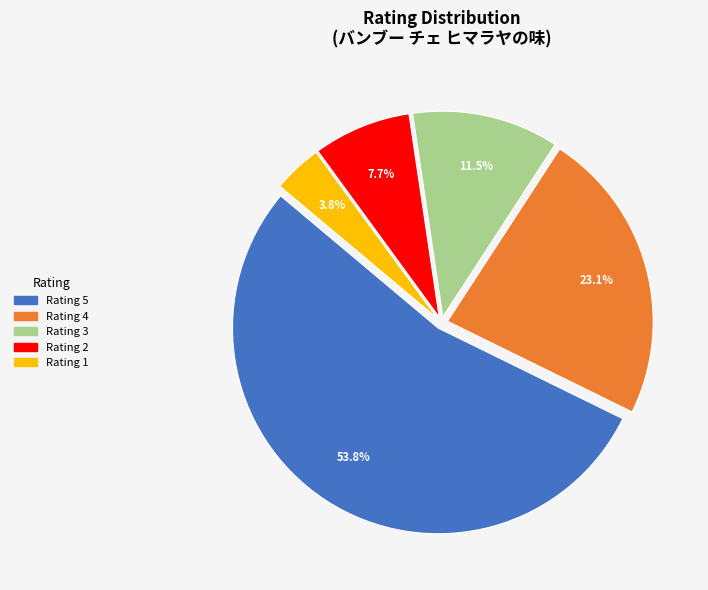

Is there a majority slice in this chart?

Yes